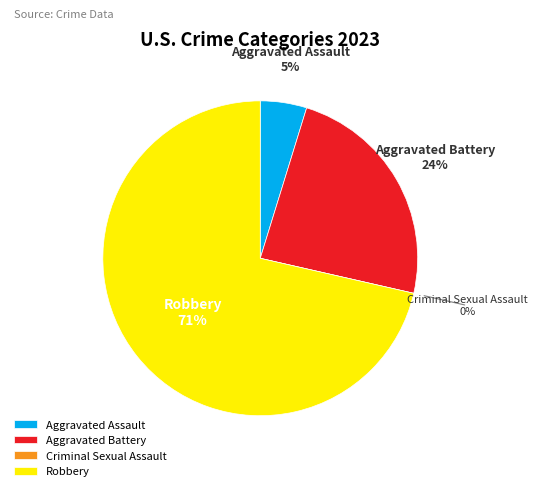

To the nearest percent, what is the combined percentage of Criminal Sexual Assault and Robbery?

71%